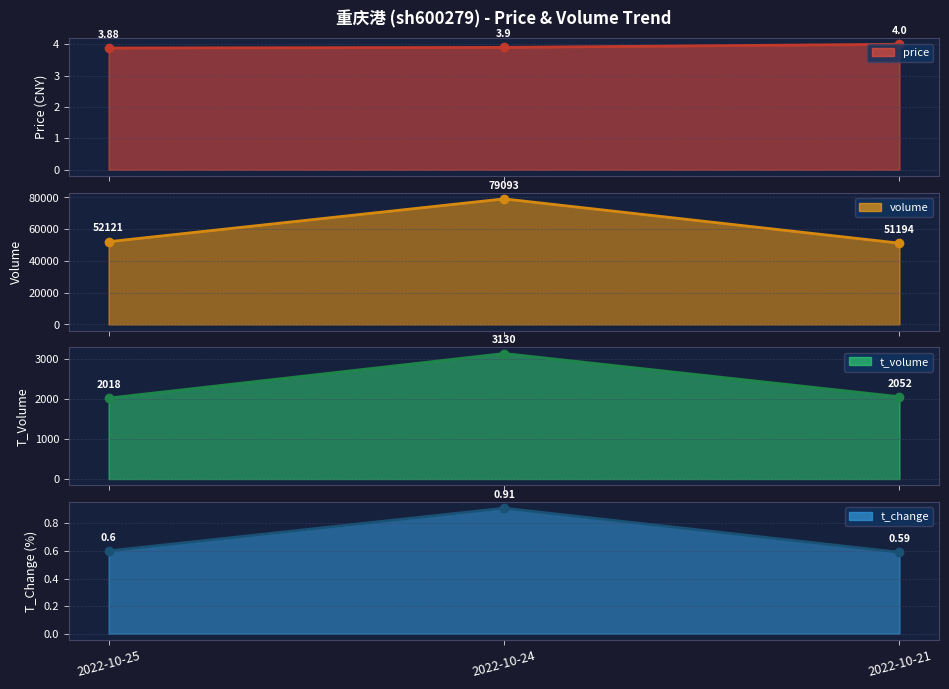

Reading left to right, extract all data points from this chart.

price line: 3.9	3.9	4.0
volume line: 52121.0	79093.0	51194.0
t_volume line: 2018.0	3130.0	2052.0
t_change line: 0.6	0.9	0.6